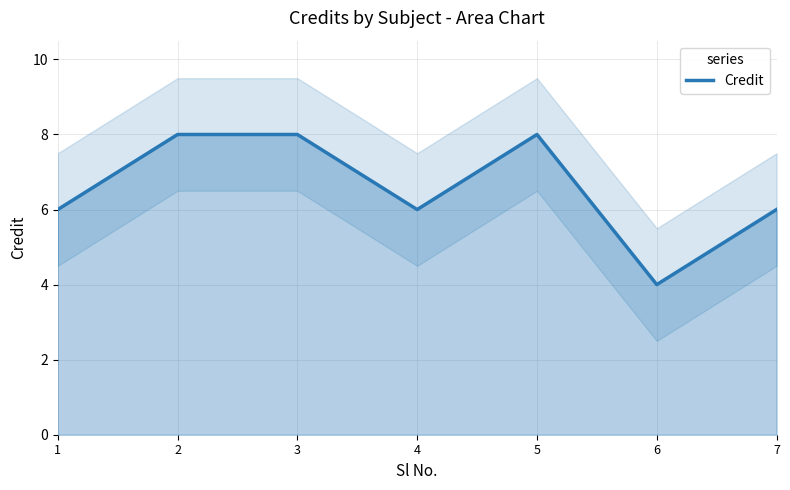

Reading left to right, what are all the values shown in this chart?

6	8	8	6	8	4	6